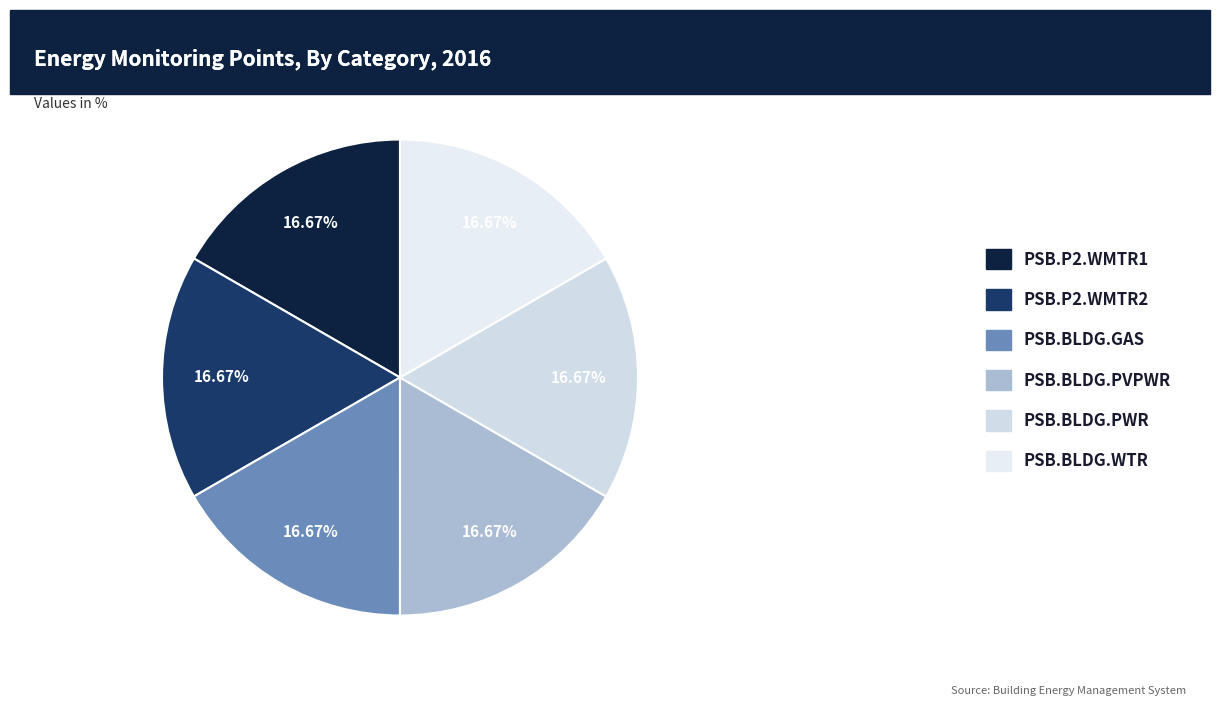

Does any single category account for the majority?

No